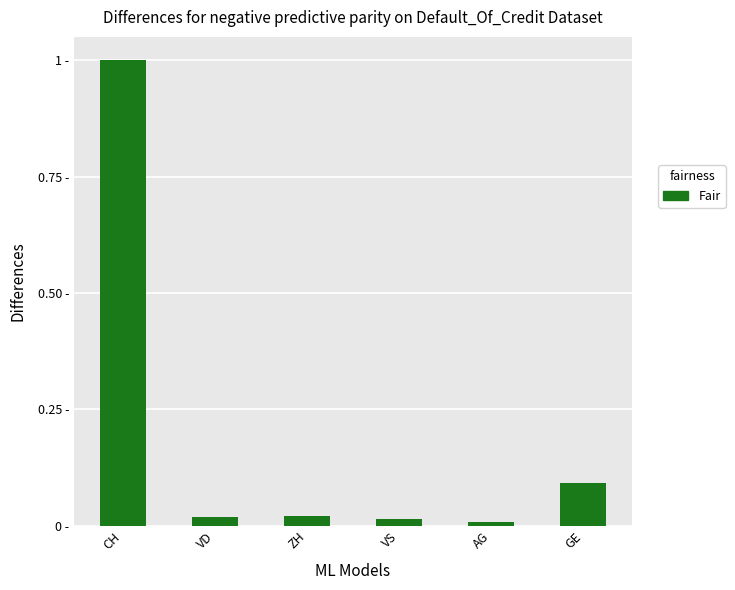

Reading left to right, extract all data points from this chart.

1.0	0.0	0.0	0.0	0.0	0.1